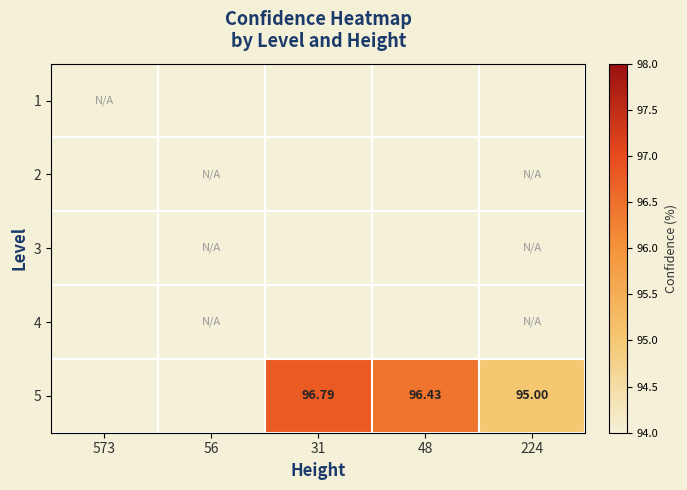

Rank the series by their maximum value, from highest to lowest.

1, 2, 3, 4, 5